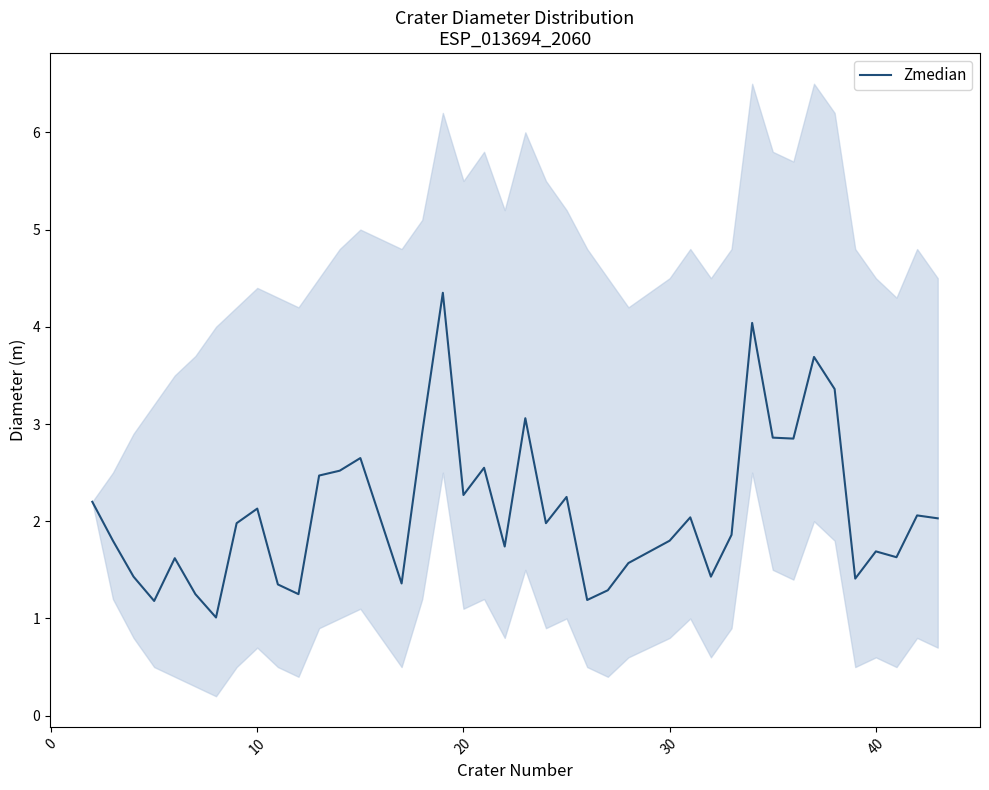

What is the difference between the second highest and second lowest values?

2.9